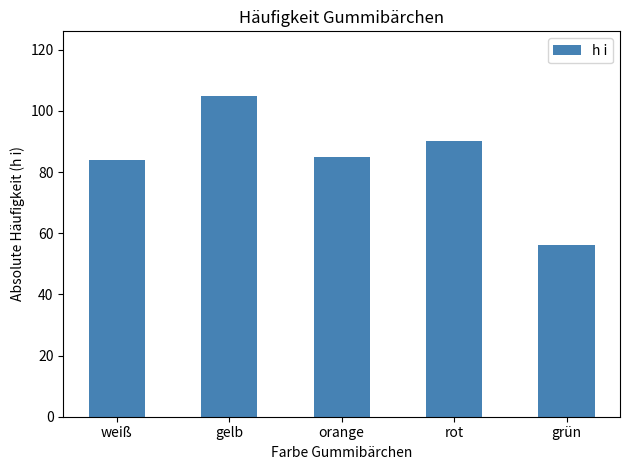

Does the chart contain stacked bars?

No